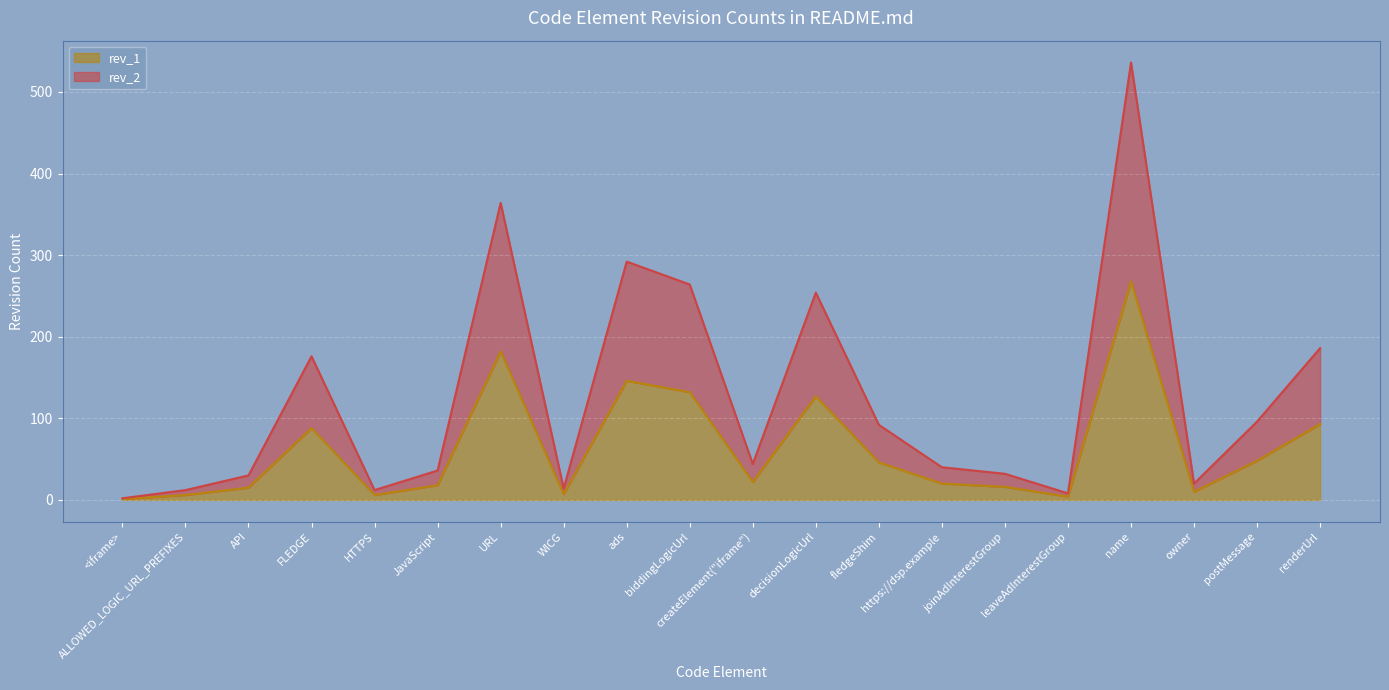

At HTTPS, list the series in order from largest to smallest.

rev_2, rev_1